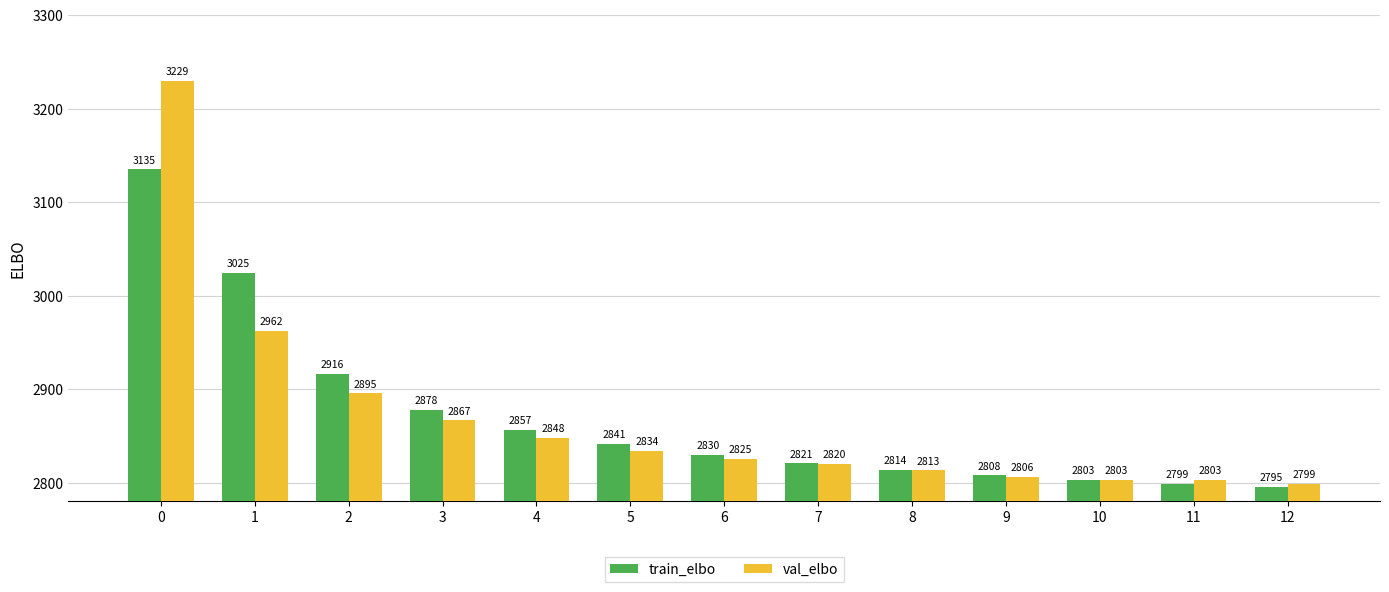

What is the total value across all series at 3?

5744.7